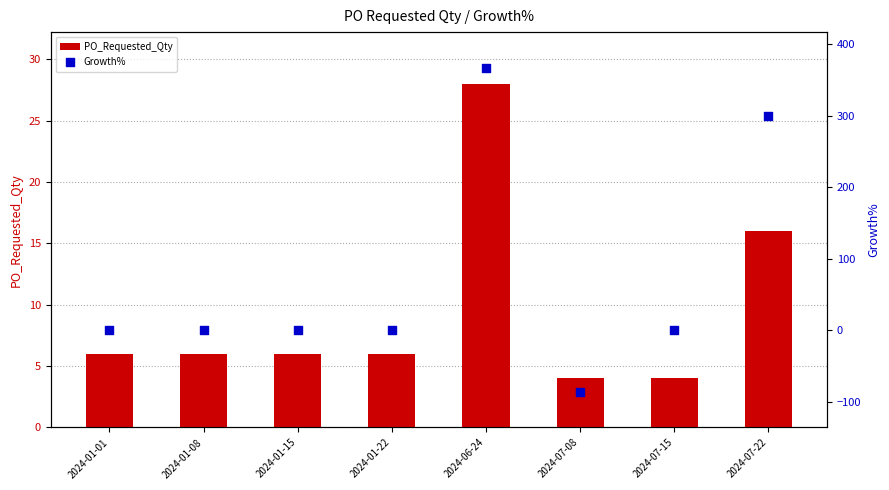

At which category is the sum across all series the highest?

2024-06-24